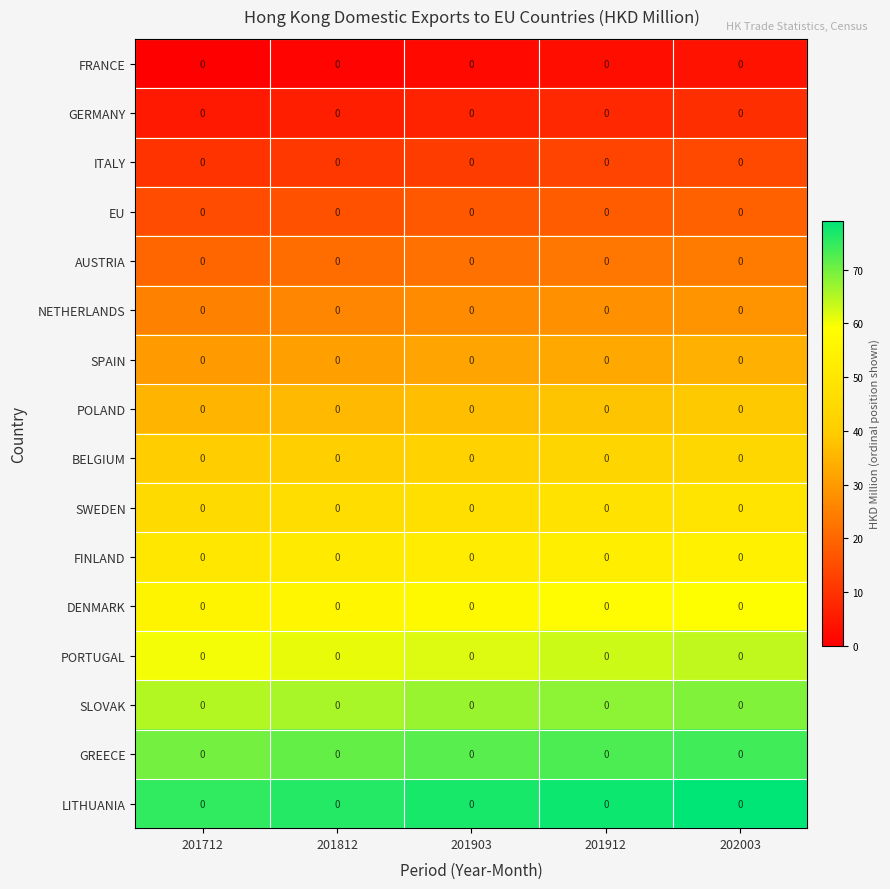

At which category is the sum across all series the highest?

202003